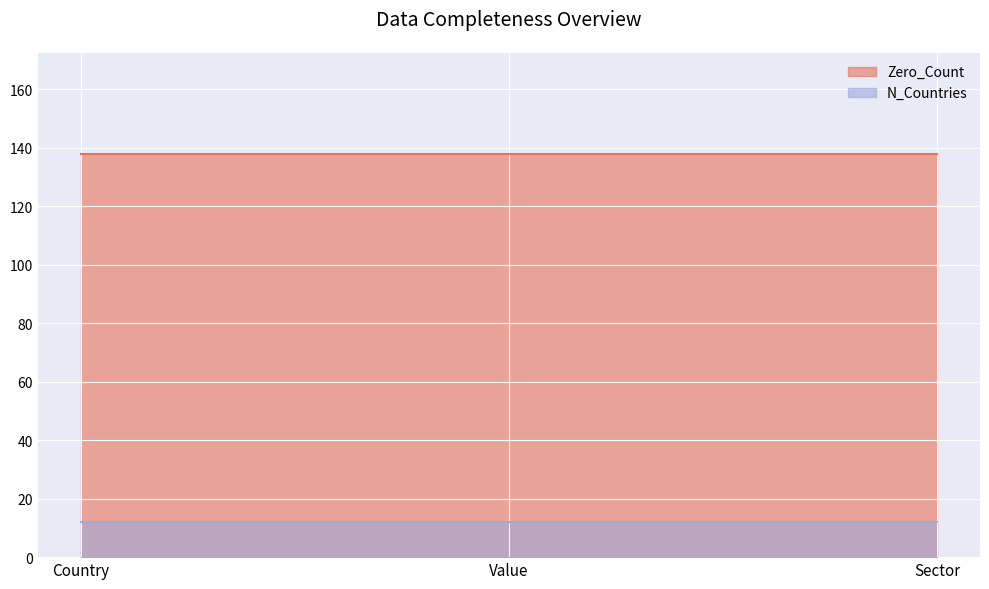

Reading left to right, transcribe all the data shown in this chart.

Zero_Count: 138	138	138
N_Countries: 12	12	12